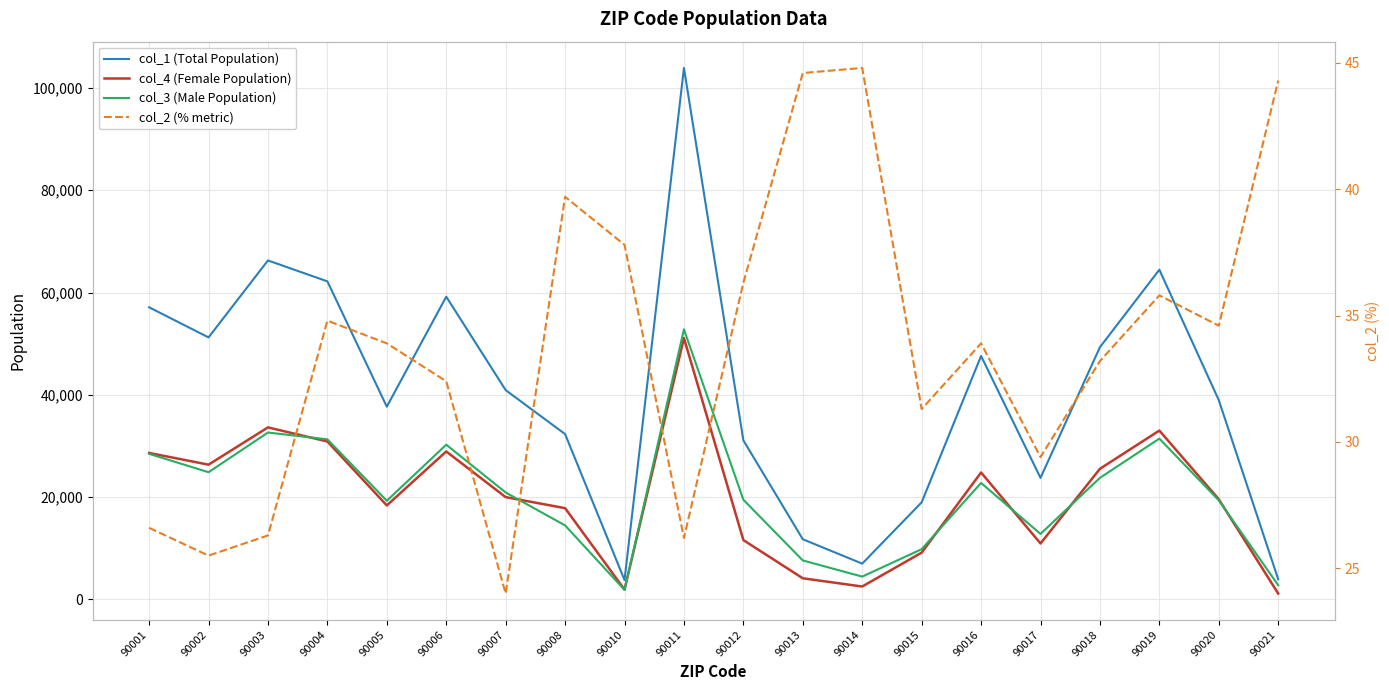

True or false: col_2 (% metric) and col_1 (Total Population) intersect in this chart.

False